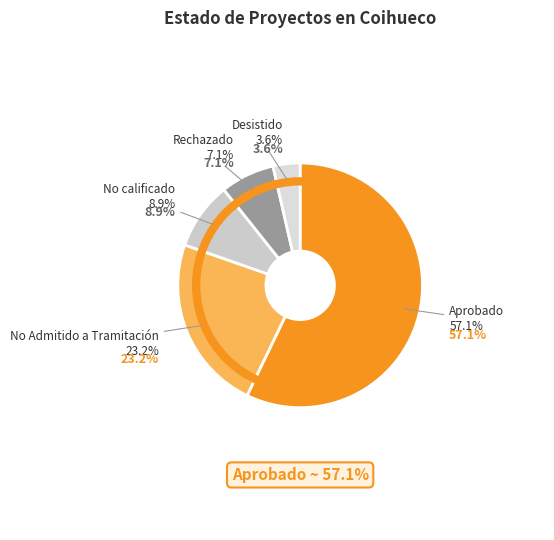

Combined, what portion of the pie is No calificado and Aprobado?

66.1%